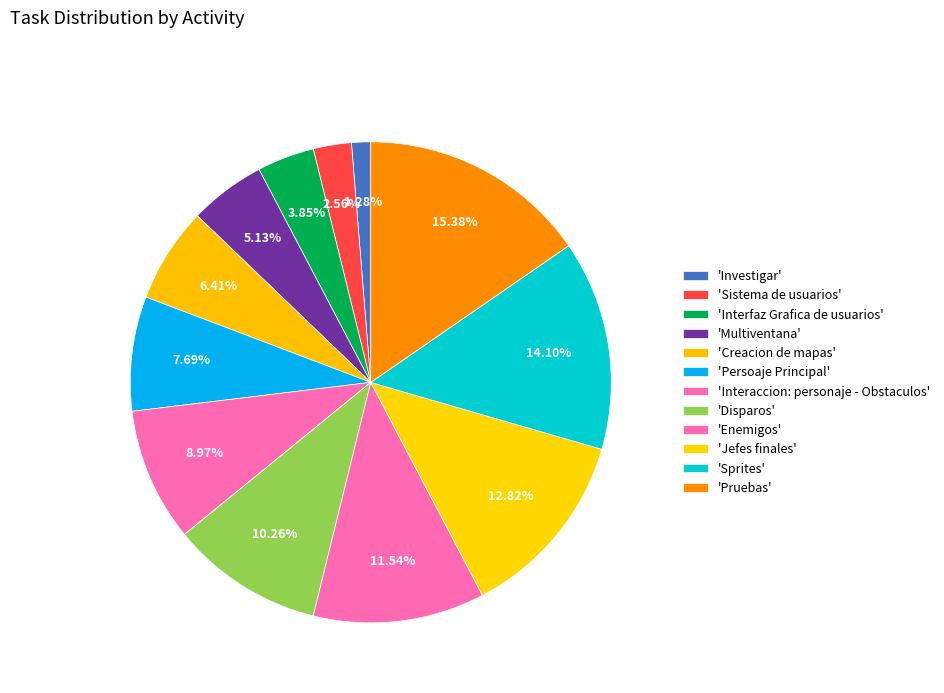

Count the number of slices in the pie.

12